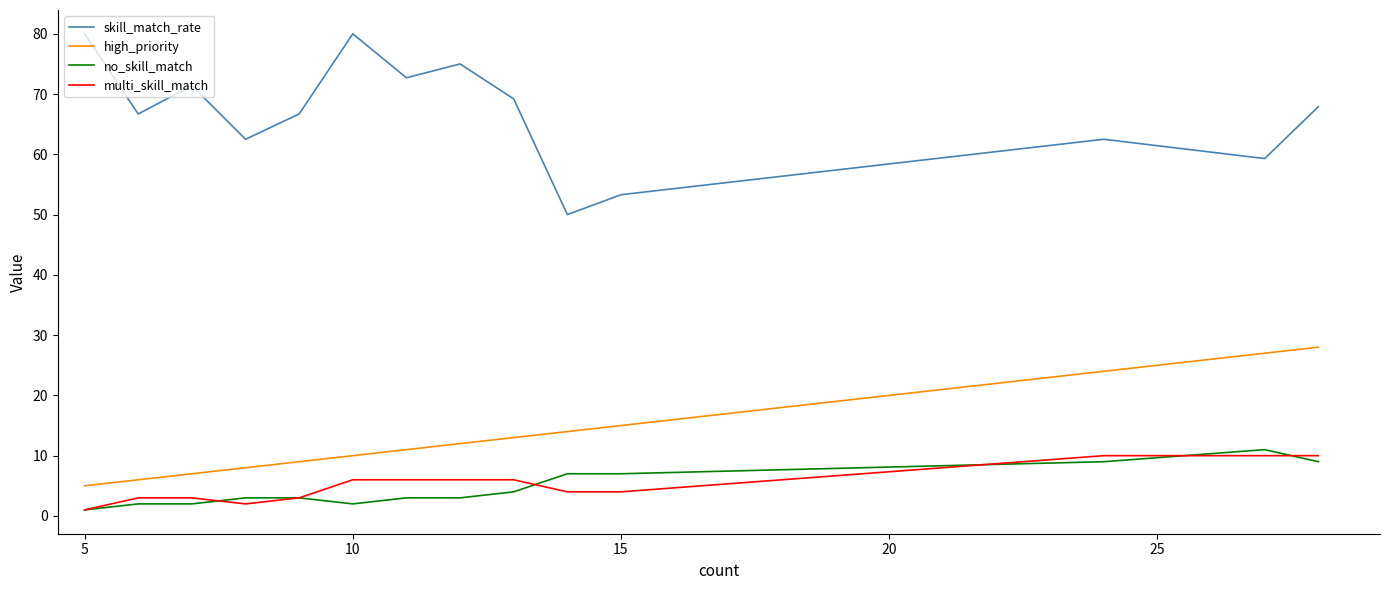

What is the minimum value for high_priority?

5.0